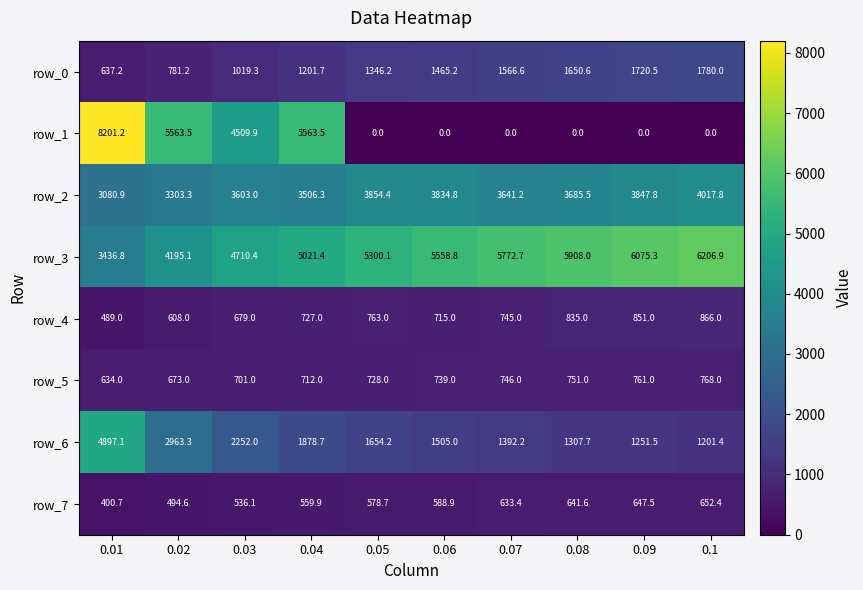

Reading left to right, list all the values displayed in this chart.

row_0: 0.01=637.2	0.02=781.2	0.03=1019.3	0.04=1201.7	0.05=1346.2	0.06=1465.2	0.07=1566.6	0.08=1650.6	0.09=1720.5	0.1=1780.0
row_1: 0.01=8201.2	0.02=5563.5	0.03=4509.9	0.04=5563.5	0.05=0.0	0.06=0.0	0.07=0.0	0.08=0.0	0.09=0.0	0.1=0.0
row_2: 0.01=3080.9	0.02=3303.3	0.03=3603.0	0.04=3506.3	0.05=3854.4	0.06=3834.8	0.07=3641.2	0.08=3685.5	0.09=3847.8	0.1=4017.8
row_3: 0.01=3436.8	0.02=4195.1	0.03=4710.4	0.04=5021.4	0.05=5300.1	0.06=5558.8	0.07=5772.7	0.08=5908.0	0.09=6075.3	0.1=6206.9
row_4: 0.01=489.0	0.02=608.0	0.03=679.0	0.04=727.0	0.05=763.0	0.06=715.0	0.07=745.0	0.08=835.0	0.09=851.0	0.1=866.0
row_5: 0.01=634.0	0.02=673.0	0.03=701.0	0.04=712.0	0.05=728.0	0.06=739.0	0.07=746.0	0.08=751.0	0.09=761.0	0.1=768.0
row_6: 0.01=4897.1	0.02=2963.3	0.03=2252.0	0.04=1878.7	0.05=1654.2	0.06=1505.0	0.07=1392.2	0.08=1307.7	0.09=1251.5	0.1=1201.4
row_7: 0.01=400.7	0.02=494.6	0.03=536.1	0.04=559.9	0.05=578.7	0.06=588.9	0.07=633.4	0.08=641.6	0.09=647.5	0.1=652.4